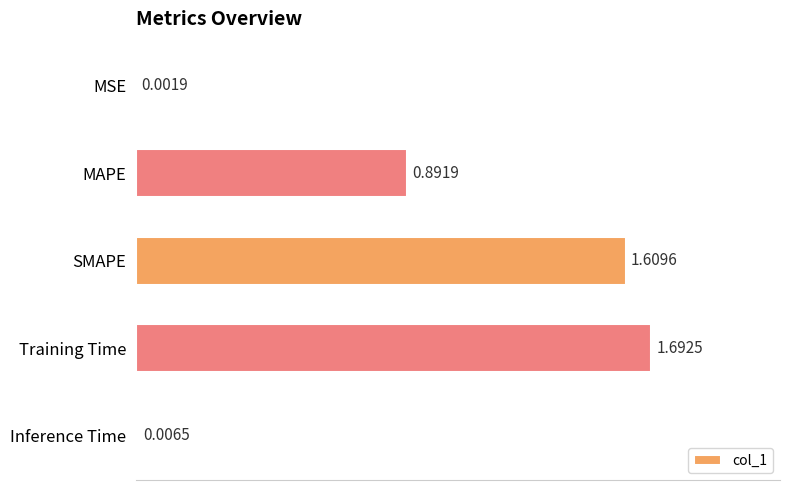

What is the sum of all values?

4.2